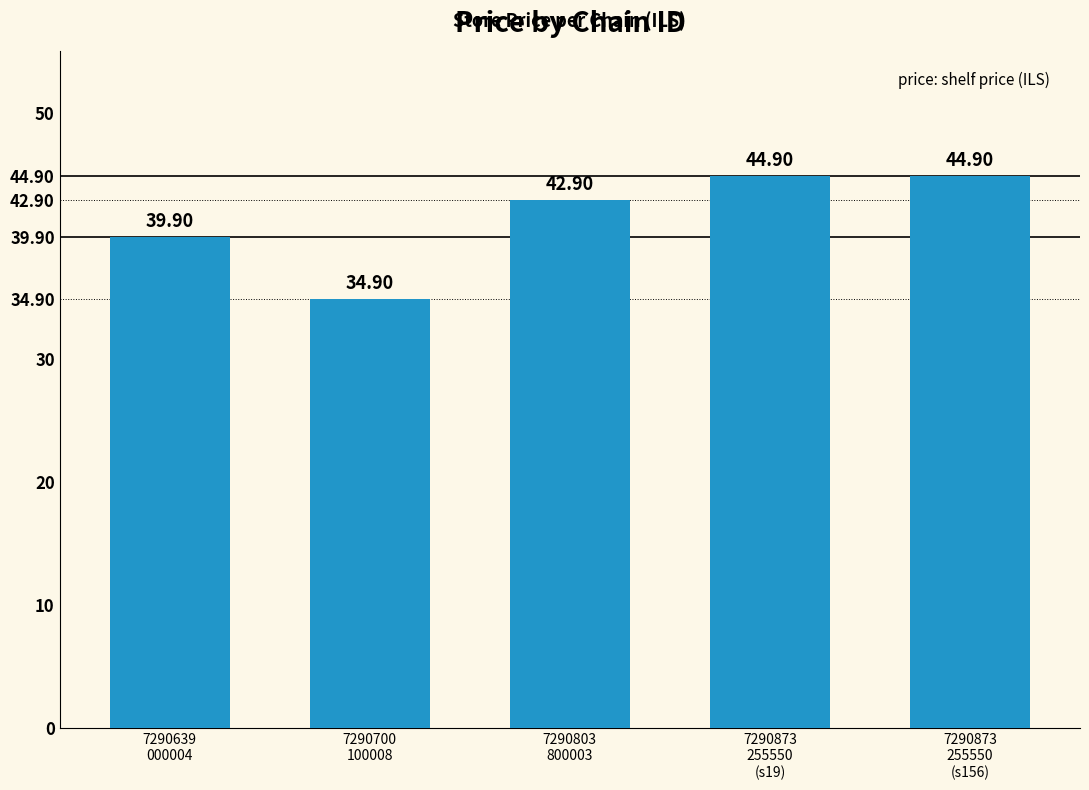

True or false: the data shows 19.6 at 7290803
800003.

False